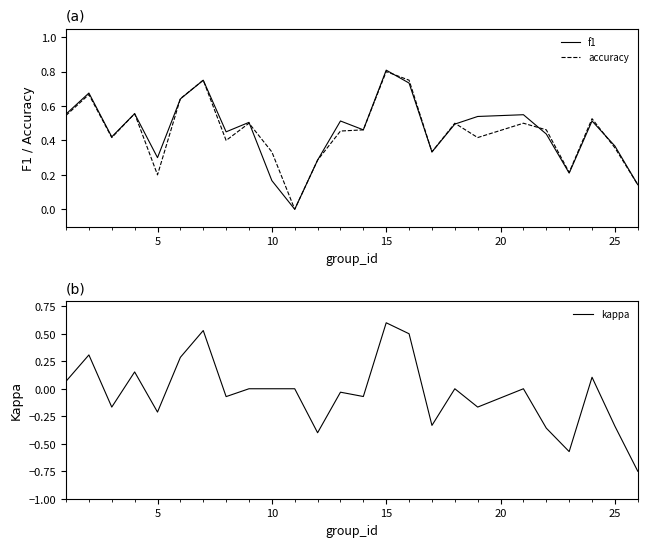

The value of accuracy at 15 is 0.8. True or false?

True